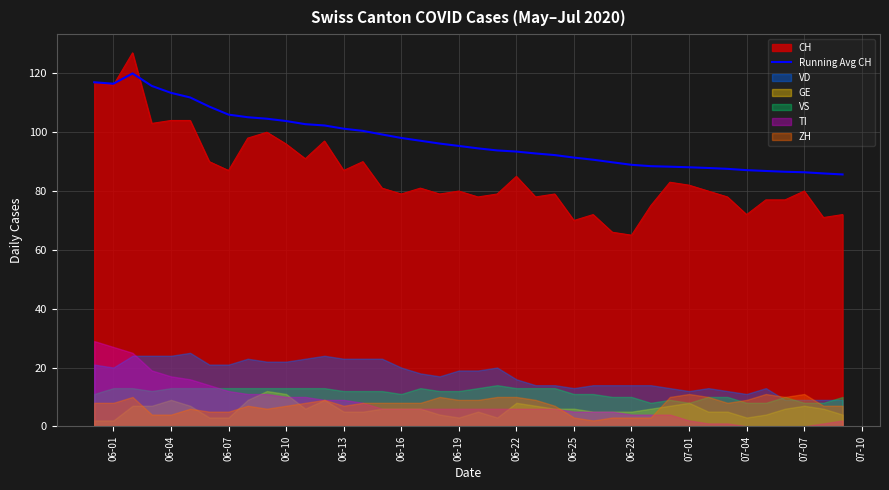

The value of CH at 06-01 is 78.8. True or false?

False